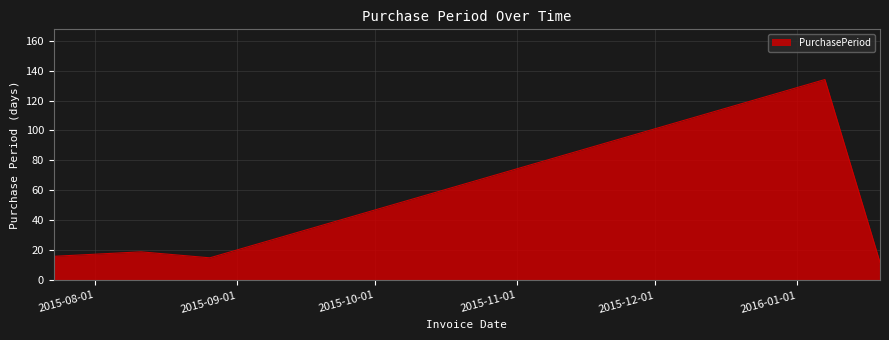

How many lines are shown in the chart?

1